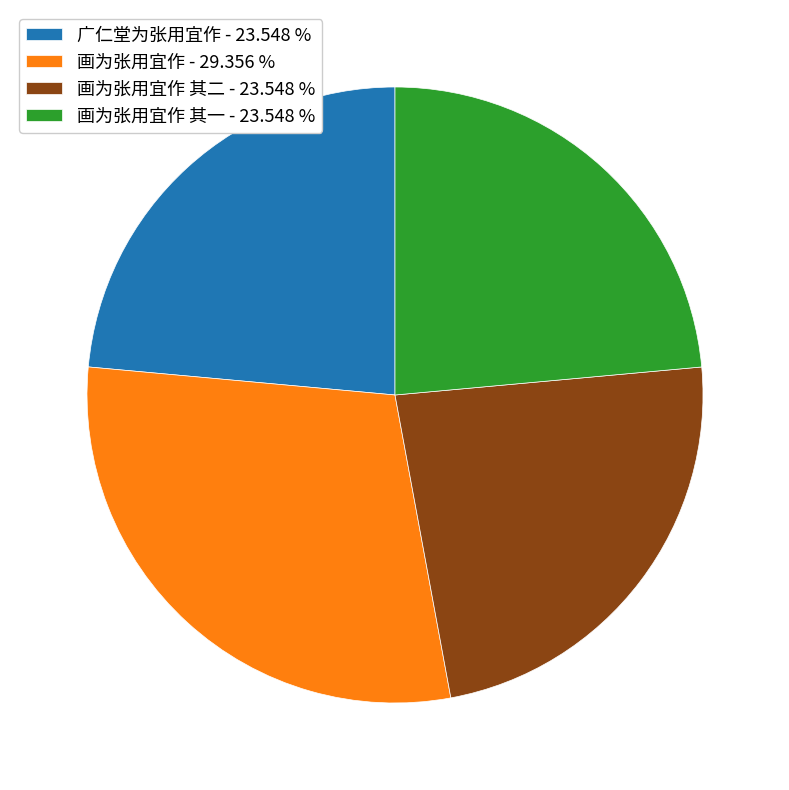

Is 画为张用宜作 其二 - 23.548 % the majority of the pie?

No